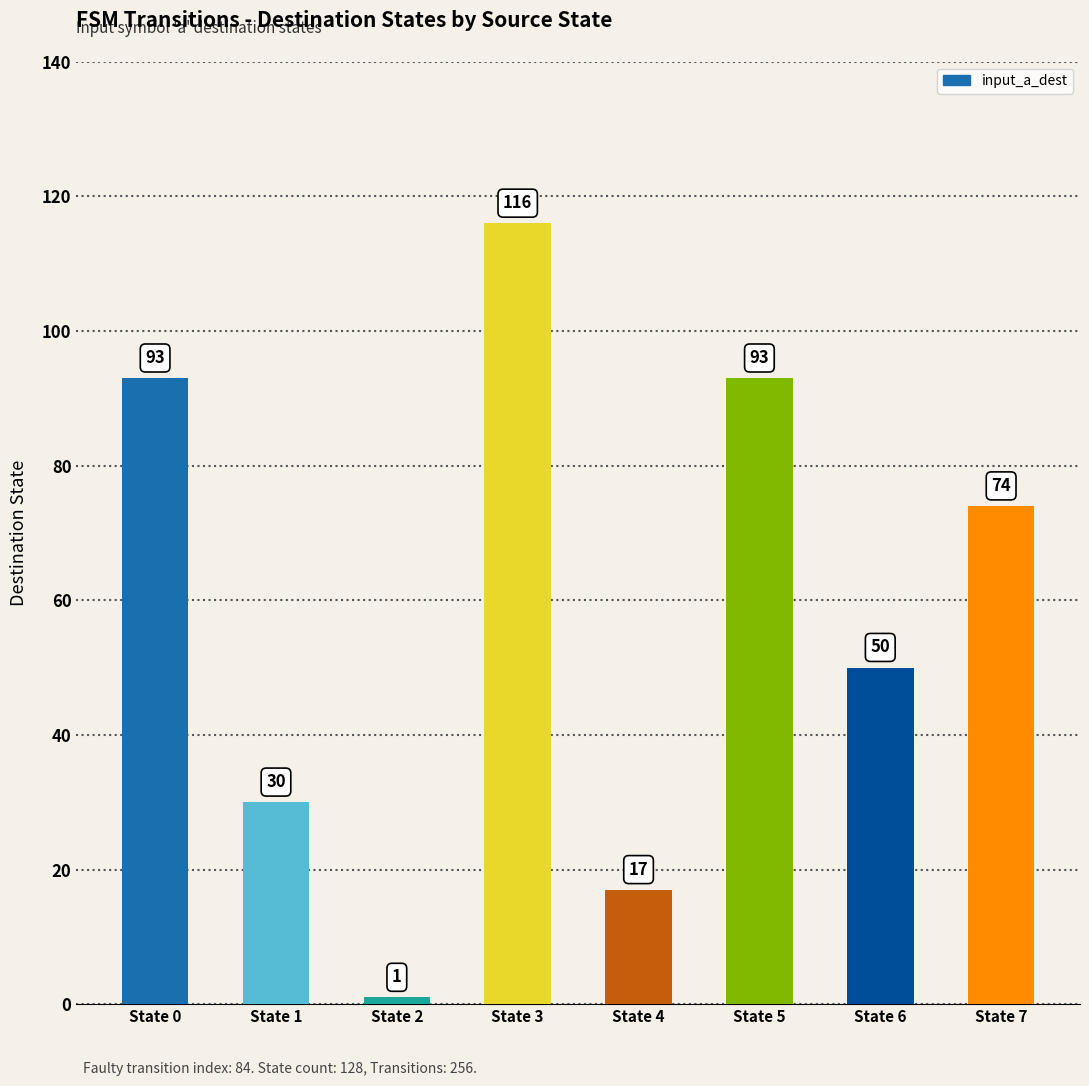

Which has a higher value, State 1 or State 2?

State 1